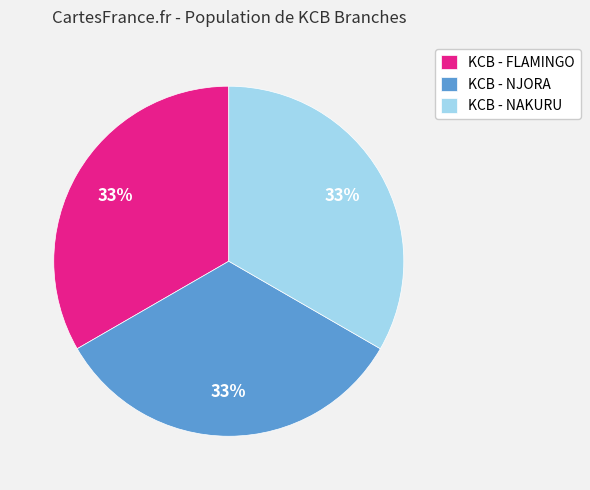

What percentage is the KCB - NAKURU slice, to the nearest percent?

33%